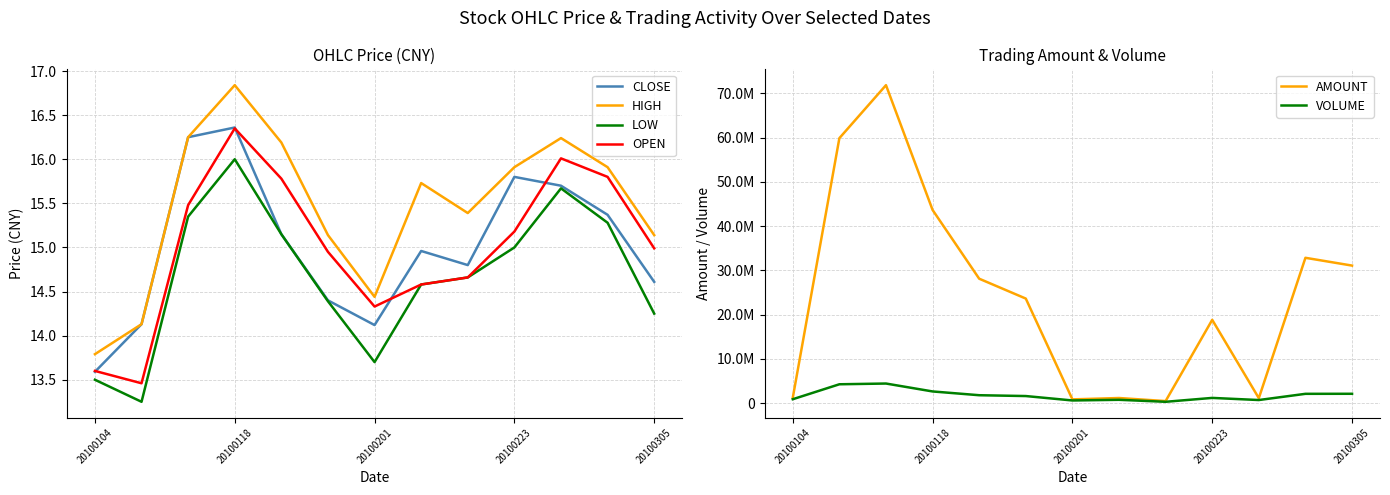

Reading left to right, transcribe all the data shown in this chart.

CLOSE: 13.6	14.1	16.2	16.4	15.2	14.4	14.1	15.0	14.8	15.8	15.7	15.4	14.6
HIGH: 13.8	14.1	16.2	16.8	16.2	15.1	14.4	15.7	15.4	15.9	16.2	15.9	15.1
LOW: 13.5	13.2	15.3	16.0	15.2	14.4	13.7	14.6	14.7	15.0	15.7	15.3	14.2
OPEN: 13.6	13.5	15.5	16.4	15.8	14.9	14.3	14.6	14.7	15.2	16.0	15.8	15.0
AMOUNT: 1239346.2	59876891.0	71845255.0	43656561.0	28129763.0	23642798.0	876695.5	1183902.2	490161.3	18840313.0	1151378.8	32852045.0	31093795.0
VOLUME: 909609.0	4286356.0	4453767.0	2666046.0	1814329.0	1626382.0	628112.0	779086.0	328992.0	1206798.0	726409.0	2128865.0	2139061.0